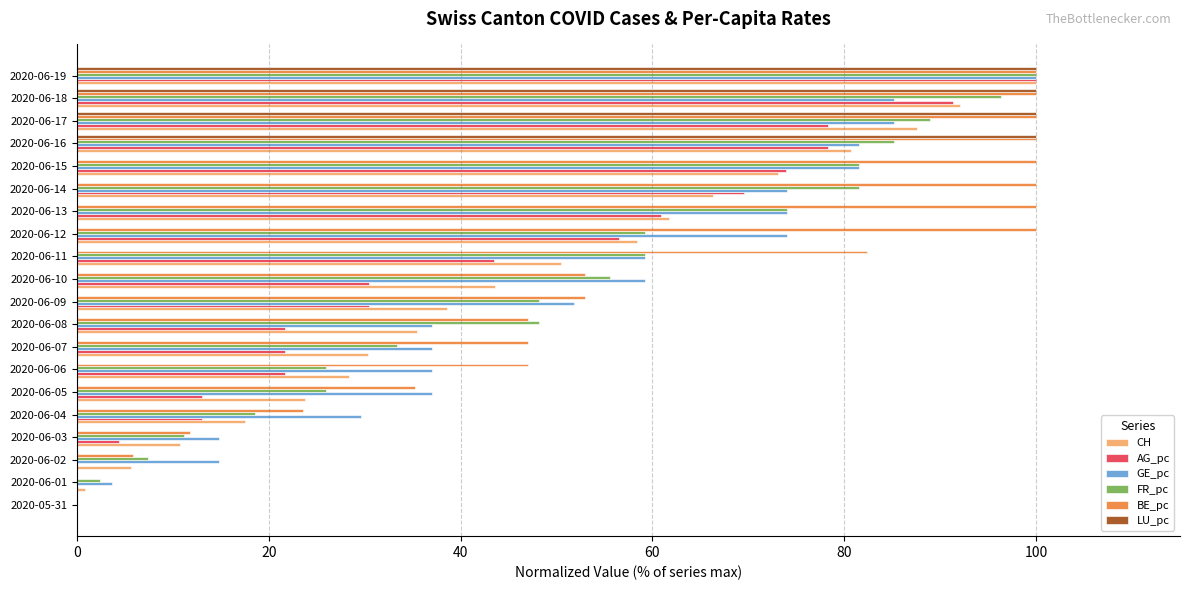

What is the greatest value displayed?

100.0